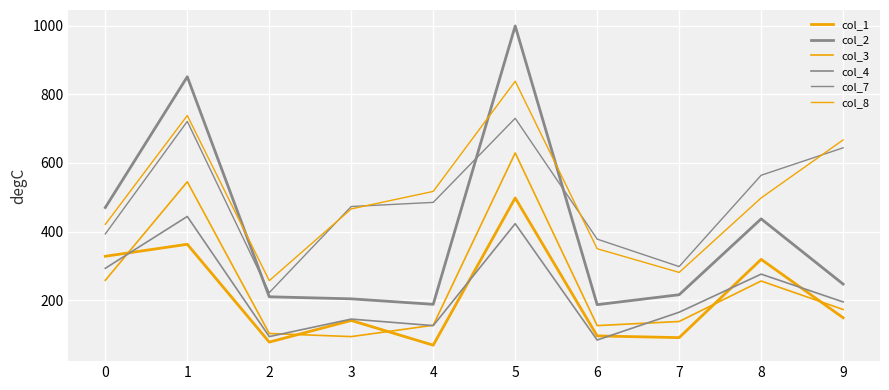

Does the chart display data point markers on the line(s)?

No